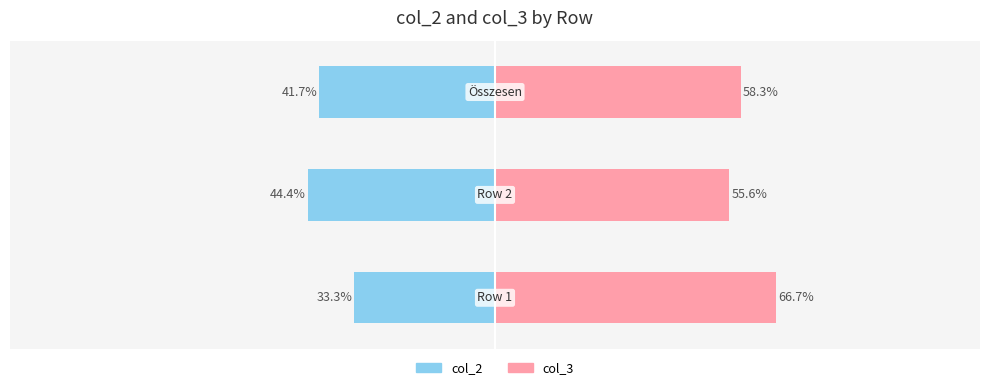

Reading left to right, list all the values displayed in this chart.

col_2: 0=-33.3	1=-44.4	2=-41.7
col_3: 0=66.7	1=55.6	2=58.3